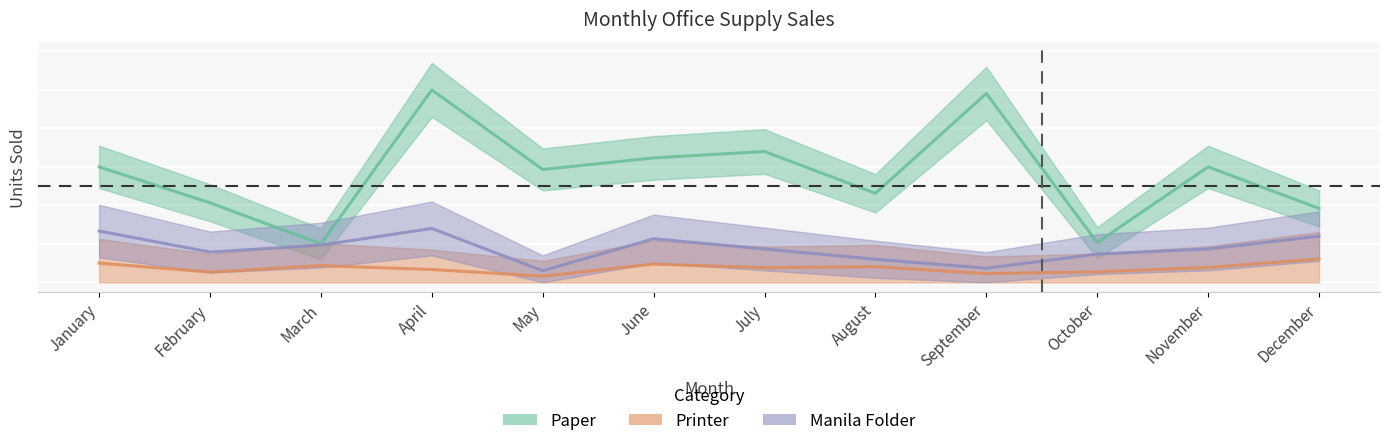

Reading right to left, list all the values displayed in this chart.

Paper: 0.4	0.6	0.2	1.0	0.5	0.7	0.6	0.6	1.0	0.2	0.4	0.6
Printer: 0.1	0.1	0.1	0.0	0.1	0.1	0.1	0.0	0.1	0.1	0.1	0.1
Manila Folder: 0.2	0.2	0.1	0.1	0.1	0.2	0.2	0.1	0.3	0.2	0.2	0.3